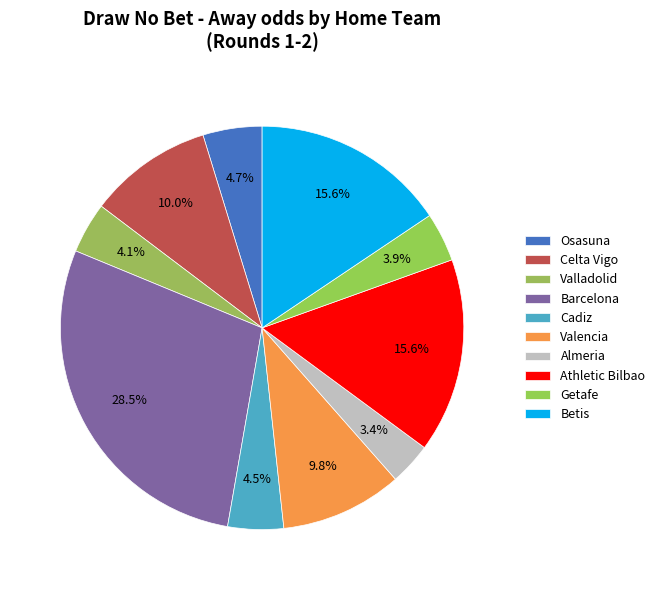

True or false: Athletic Bilbao accounts for 16% of the total.

True